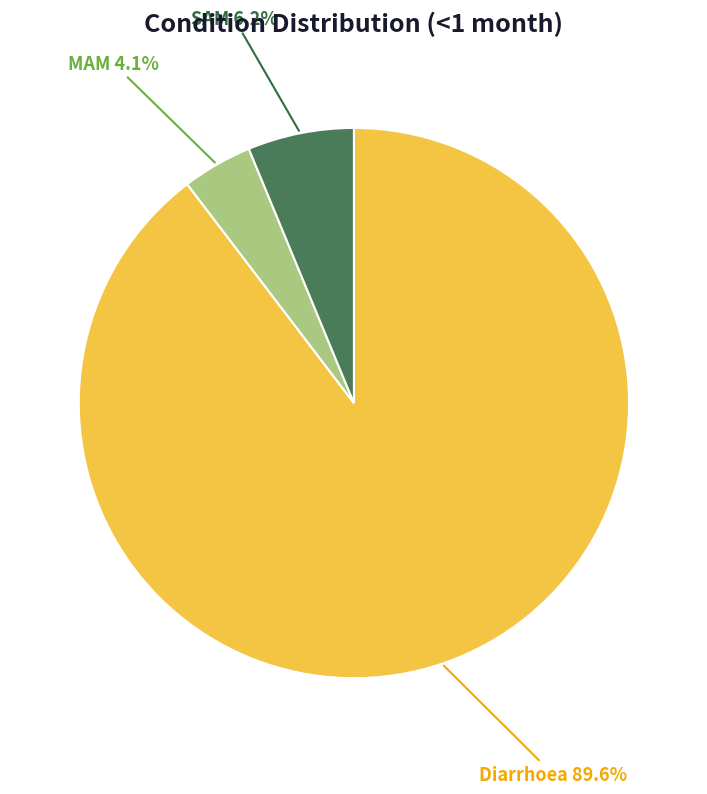

Combined, what portion of the pie is Diarrhoea 89.6% and MAM 4.1%?

93.8%